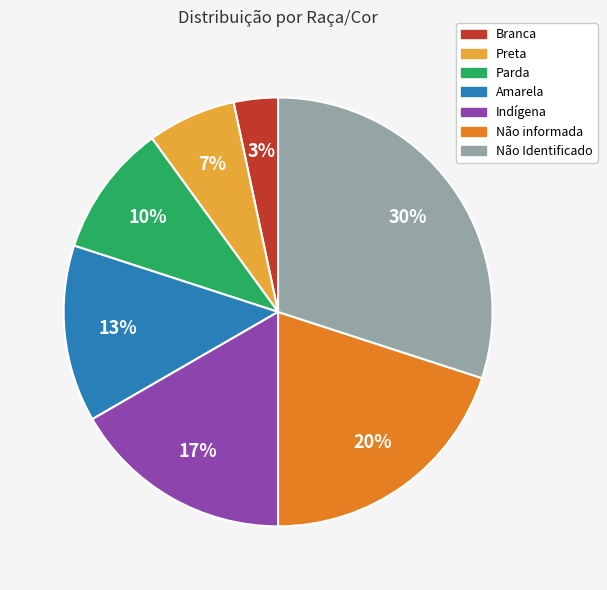

Does Não informada account for over 50% of the chart?

No